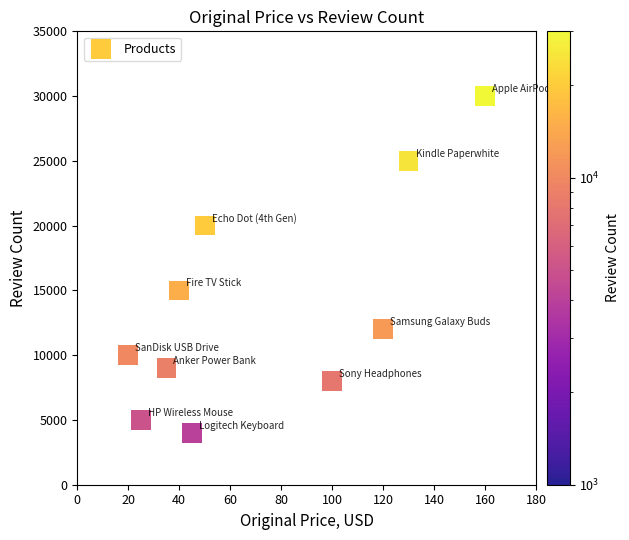

What Y value in the scatter plot is closest to 17000?

15000